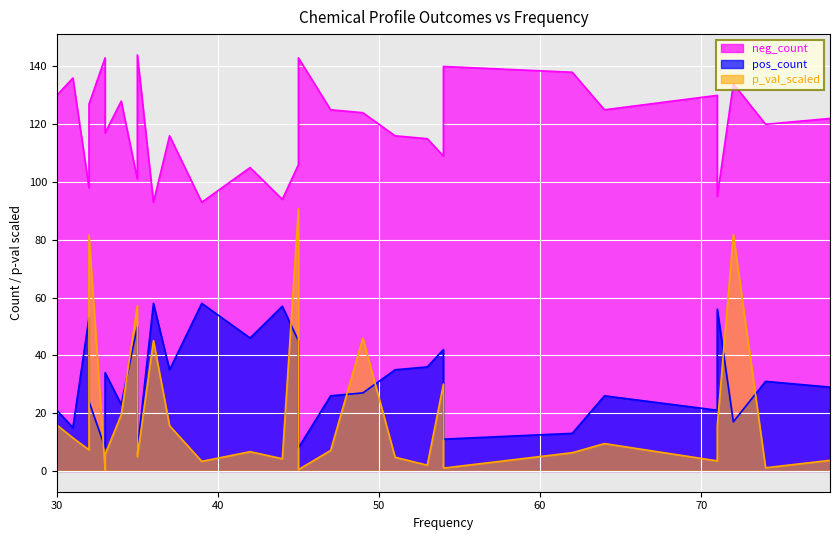

In neg_count, how many points are lower than both neighbors (excluding endpoints)?

10